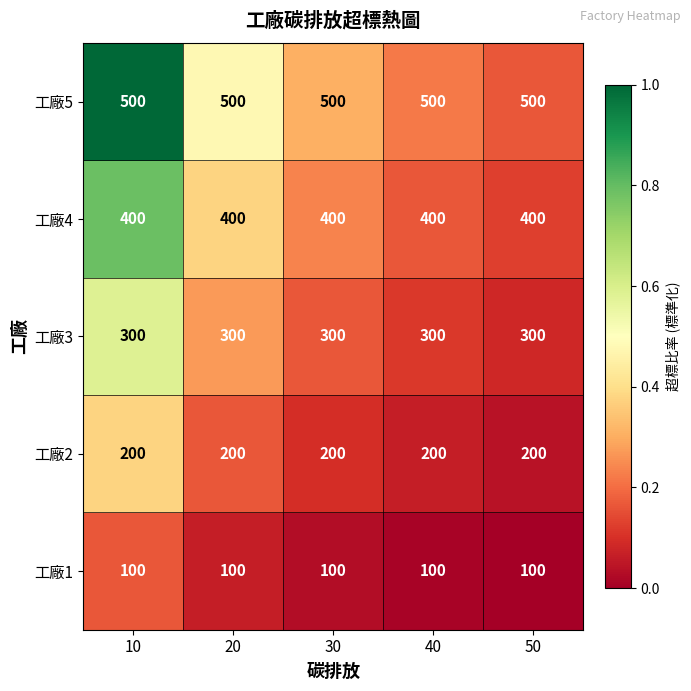

Rank the series by their maximum value, from highest to lowest.

工廠5, 工廠4, 工廠3, 工廠2, 工廠1